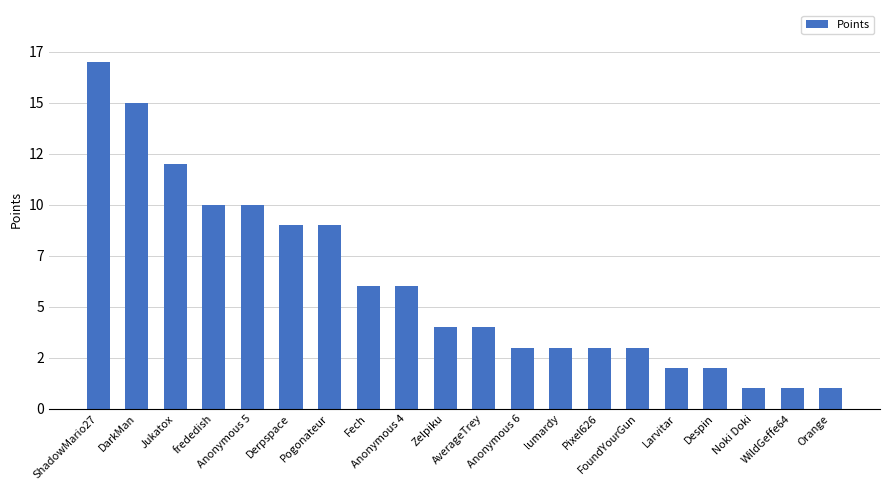

List the labels in order of value, smallest first.

Noki Doki, WildGeffe64, Orange, Larvitar, Despin, Anonymous 6, lumardy, Pixel626, FoundYourGun, Zelpiku, AverageTrey, Fech, Anonymous 4, Derpspace, Pogonateur, frededish, Anonymous 5, Jukatox, DarkMan, ShadowMario27